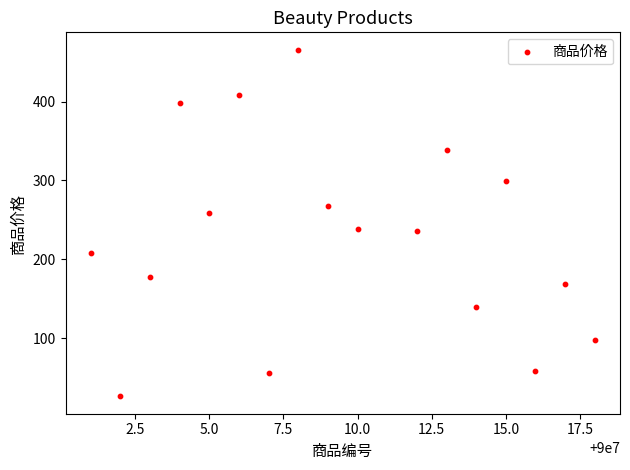

What is the range of Y values (max minus min)?

440